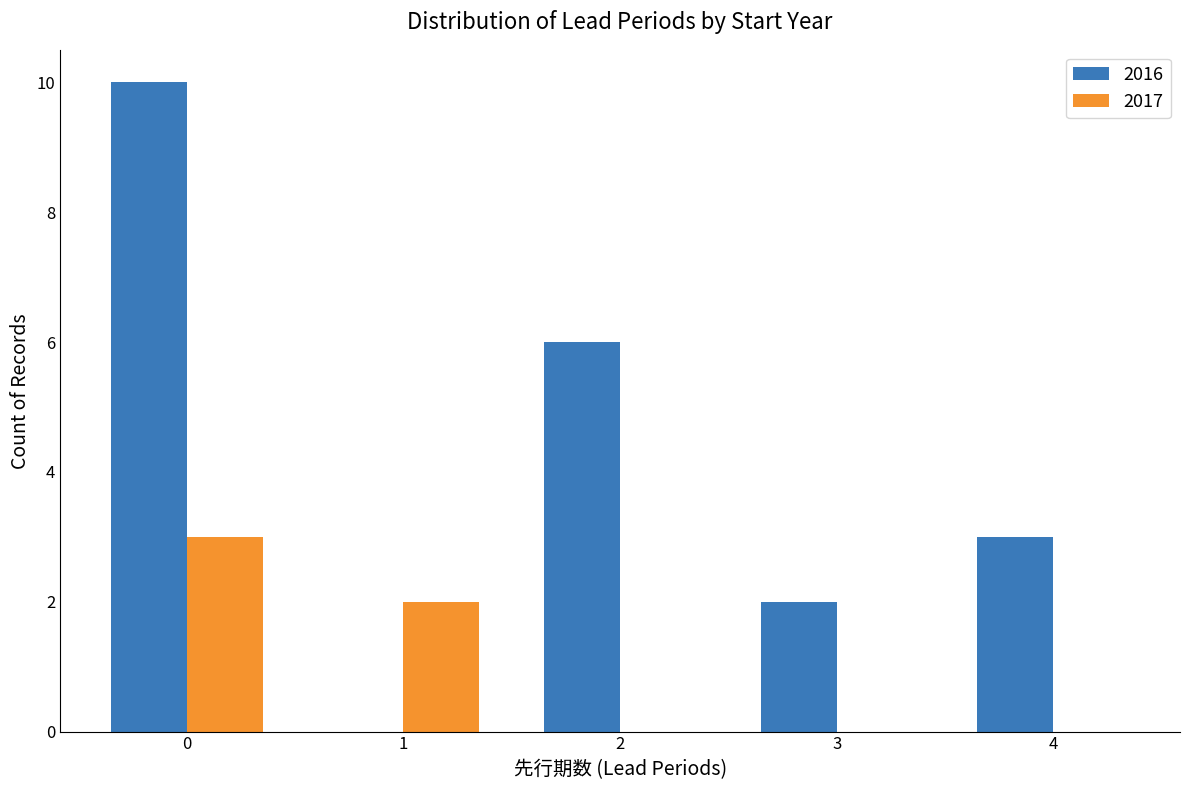

Reading right to left, extract all data points from this chart.

2016: 4=3	3=2	2=6	1=0	0=10
2017: 4=0	3=0	2=0	1=2	0=3